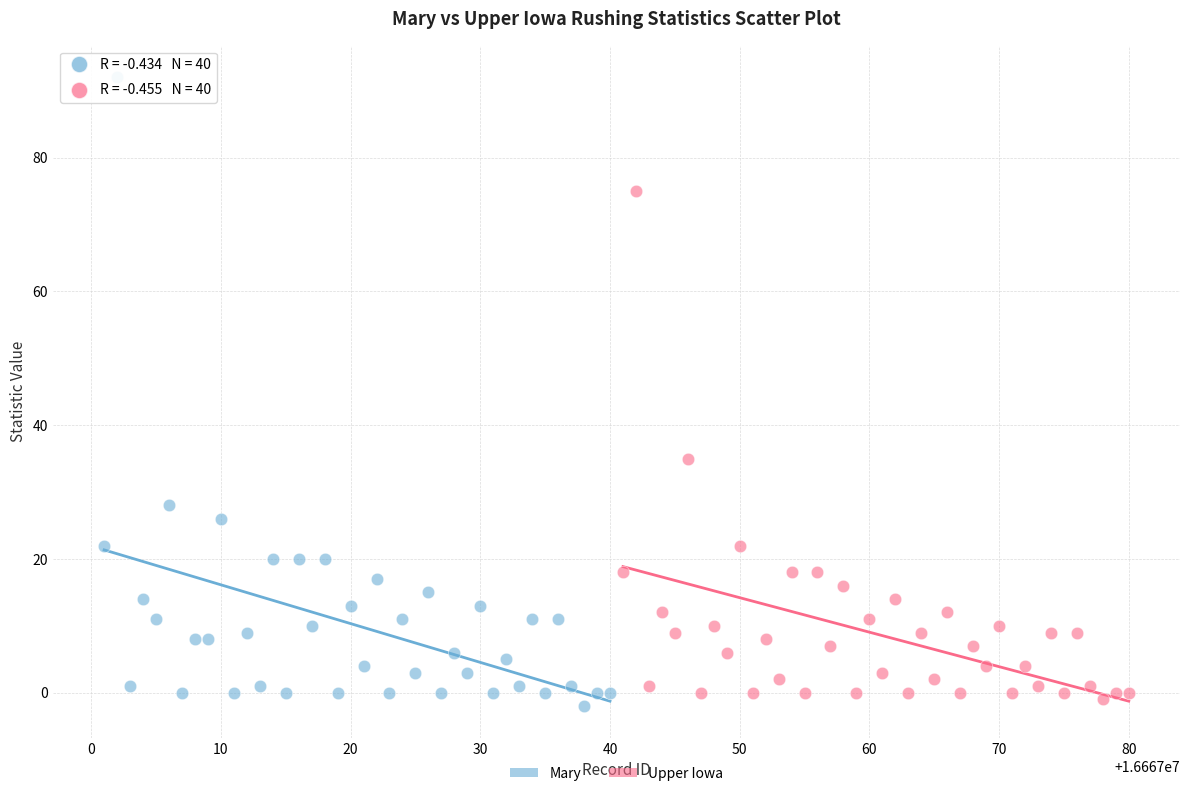

Which series has the widest spread of Y values?

Mary